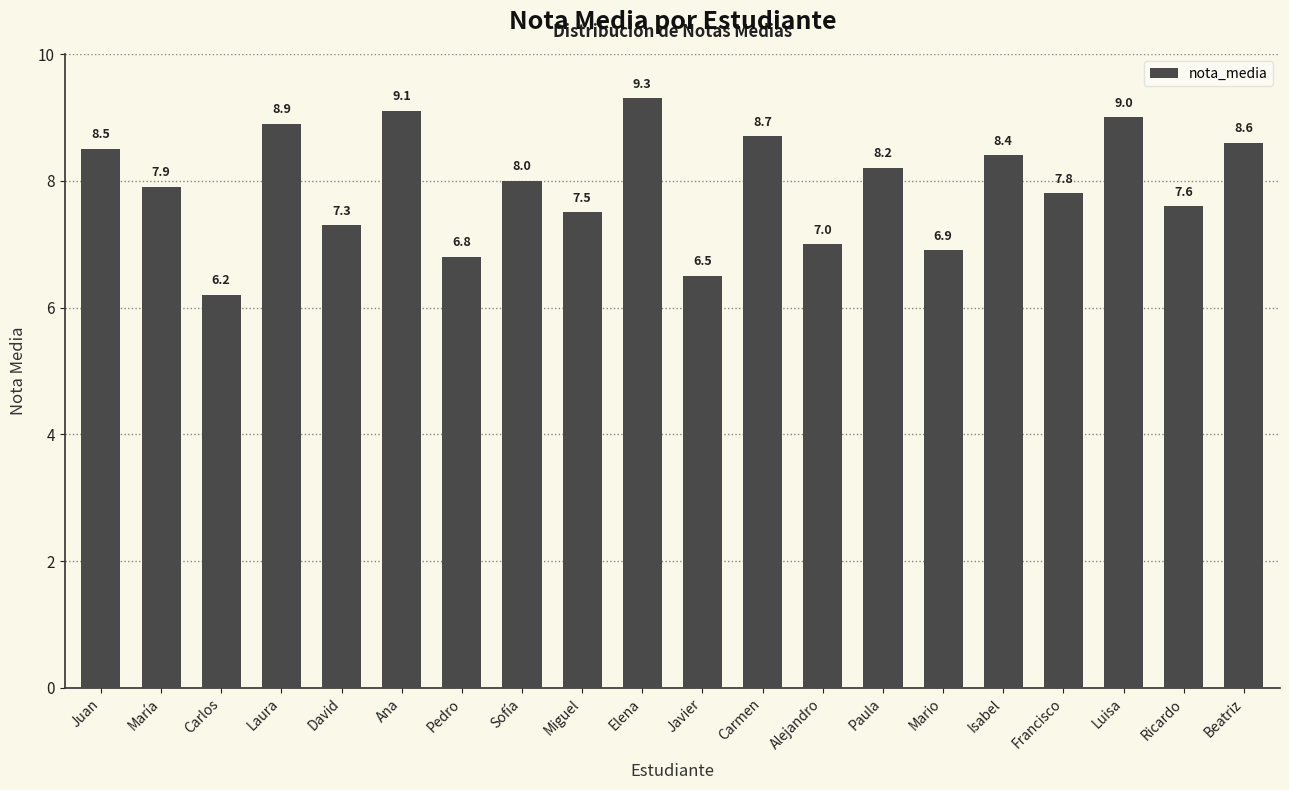

How many bars are there in total?

20